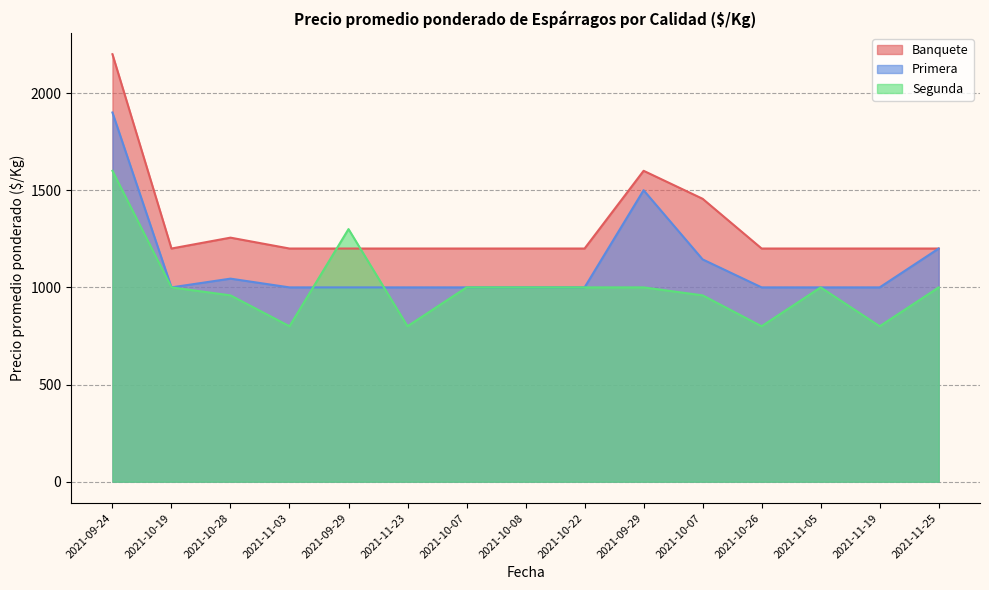

List the series in order of their peak value, lowest first.

Segunda, Primera, Banquete